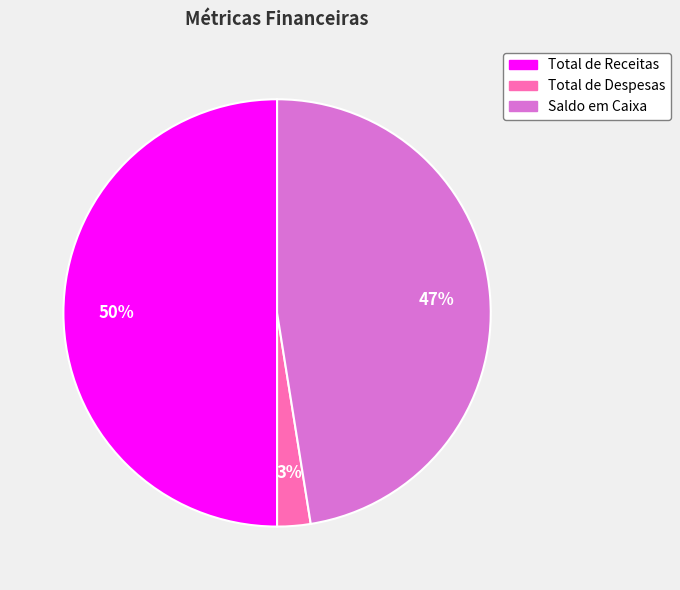

What is the ratio of the value at Total de Receitas to the value at Saldo em Caixa?

1.1